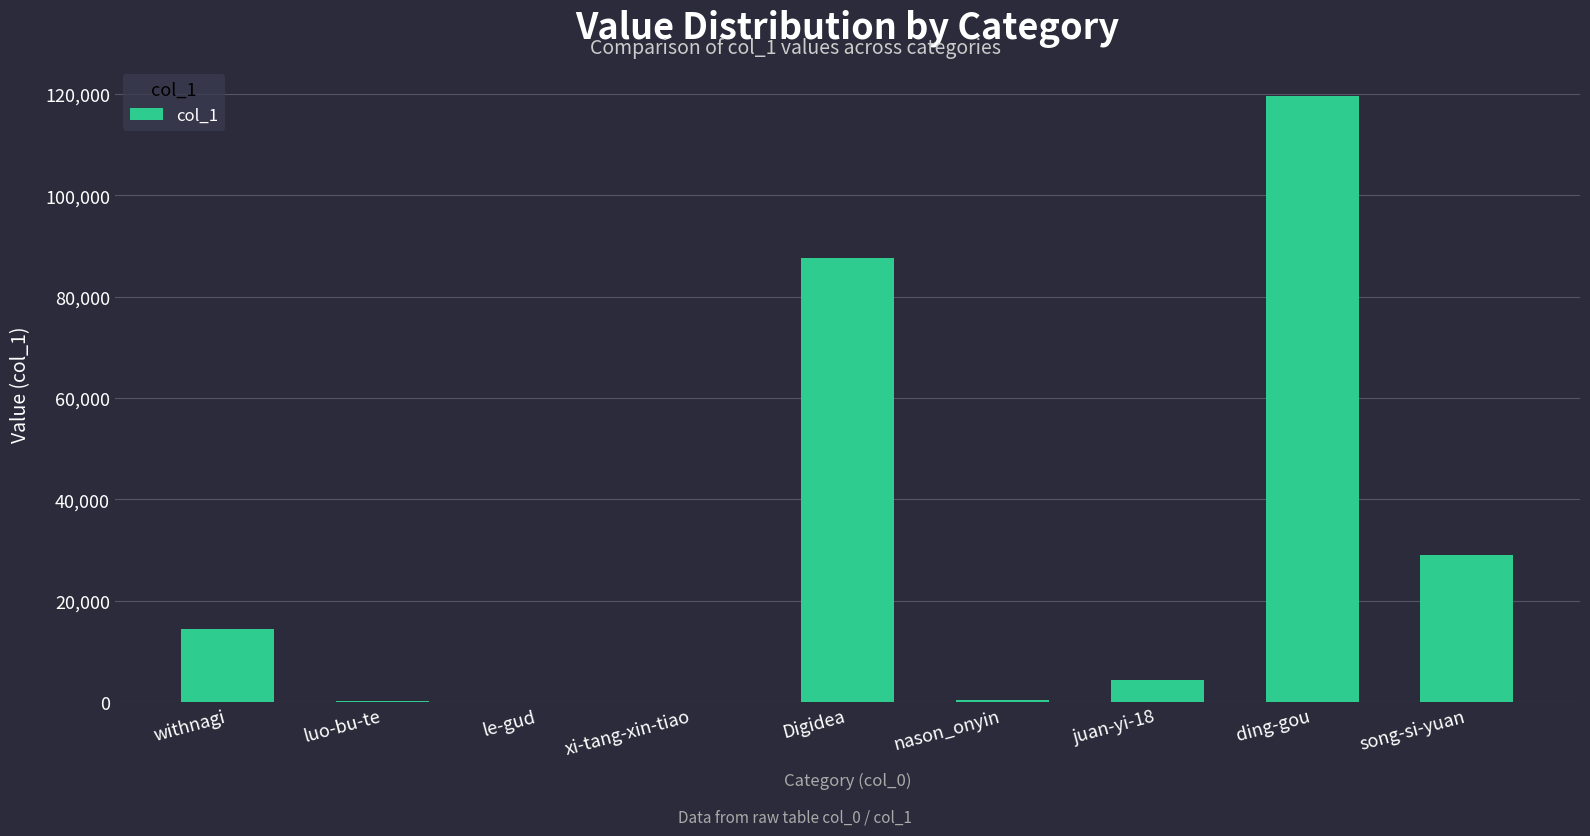

What is the greatest value displayed?

119570